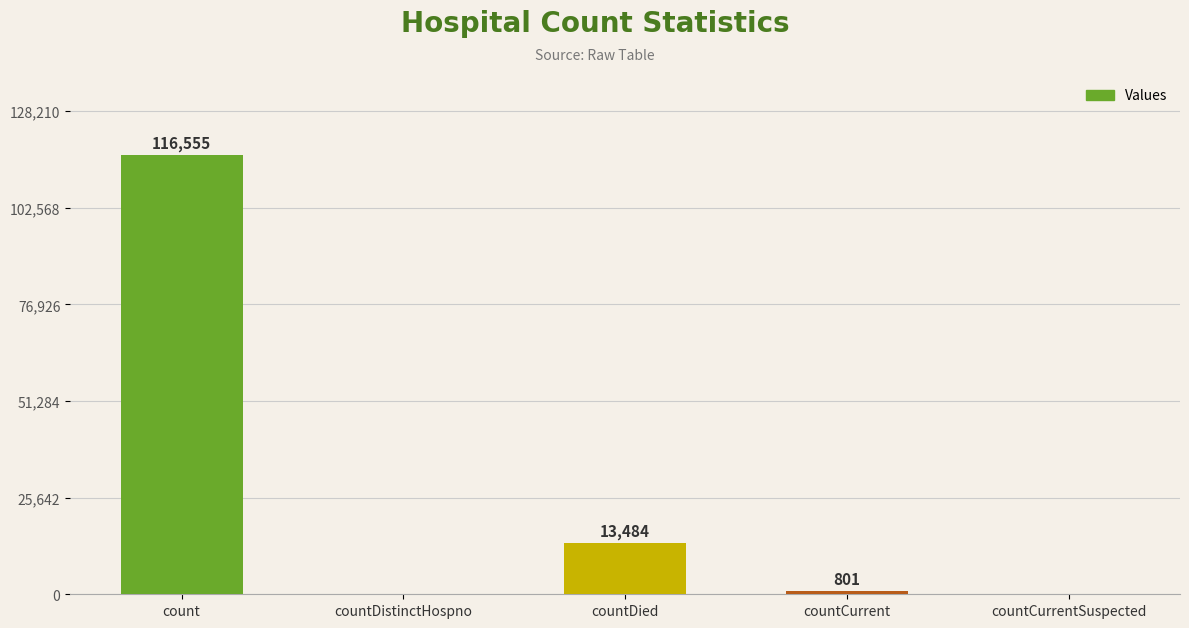

Is it true that the value at count is 185851?

False